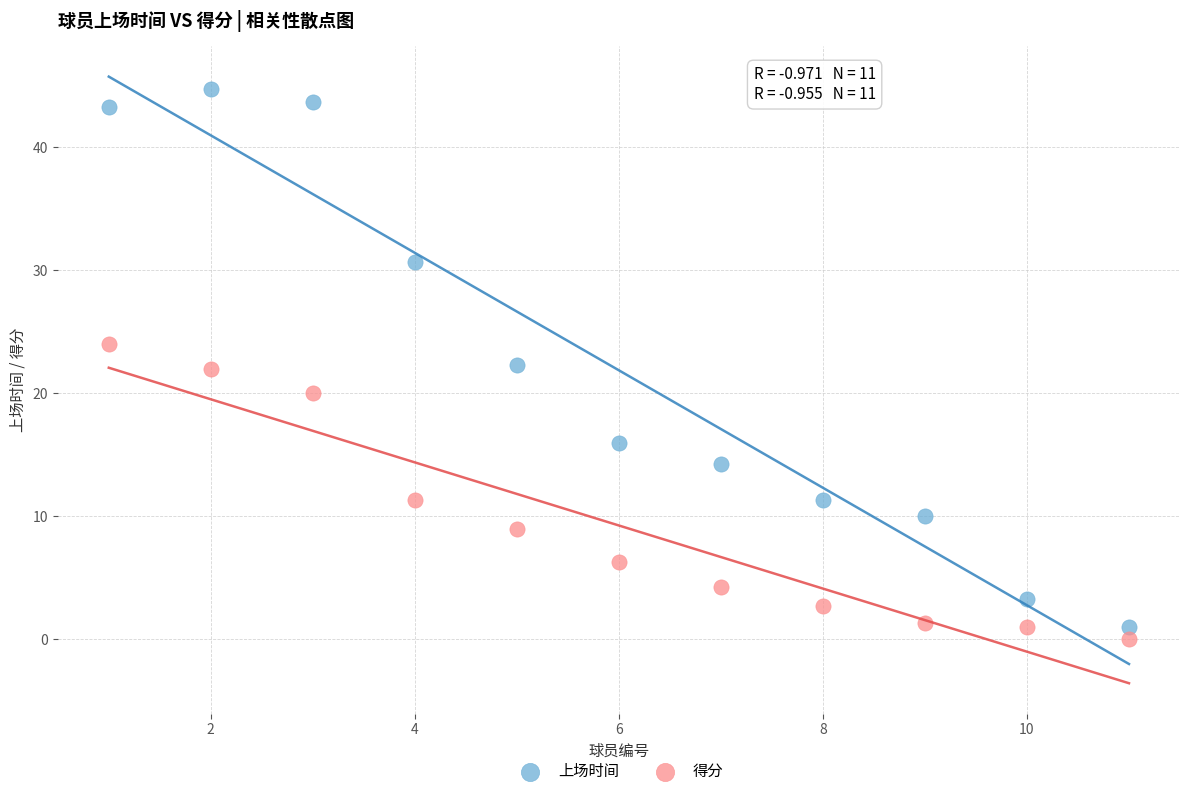

Which series has the largest Y range (max minus min)?

上场时间